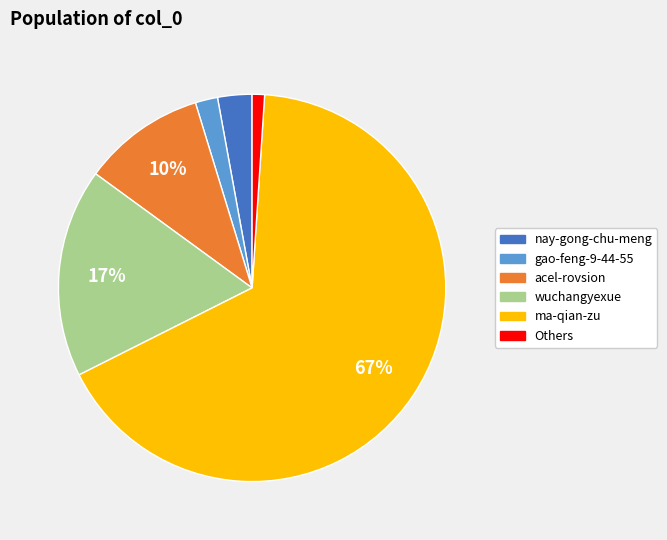

How many slices are in this pie chart?

6